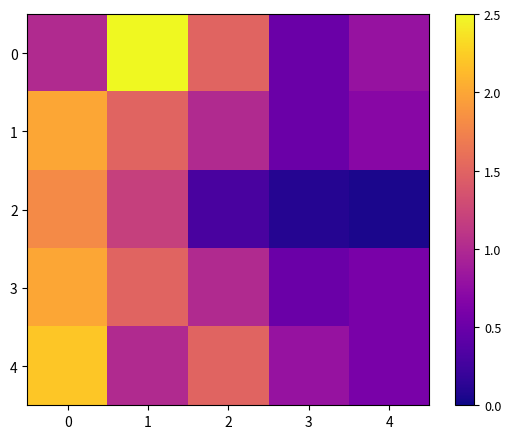

Reading left to right, transcribe all the data shown in this chart.

0: 0=1.0	1=2.5	2=1.5	3=0.5	4=0.8
1: 0=2.0	1=1.5	2=1.0	3=0.5	4=0.7
2: 0=1.8	1=1.2	2=0.3	3=0.1	4=0.1
3: 0=2.0	1=1.5	2=1.0	3=0.5	4=0.6
4: 0=2.2	1=1.0	2=1.5	3=0.8	4=0.6